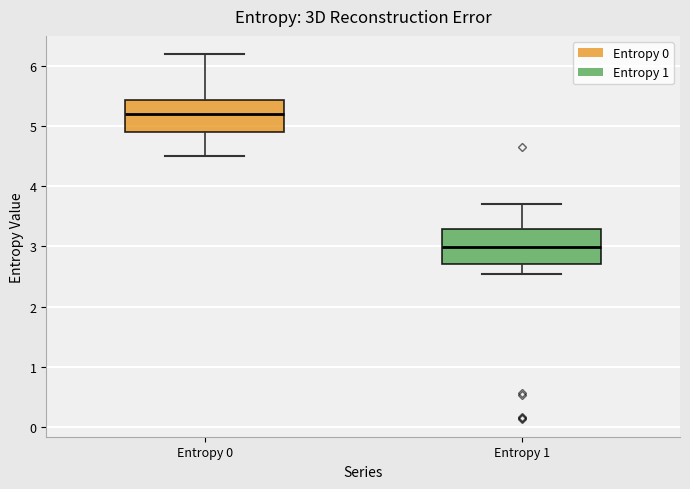

Where is the lower edge of the box for Entropy 1 on the y-axis? The values are not printed on the chart, so give them approximately, as read against the axis.

2.7